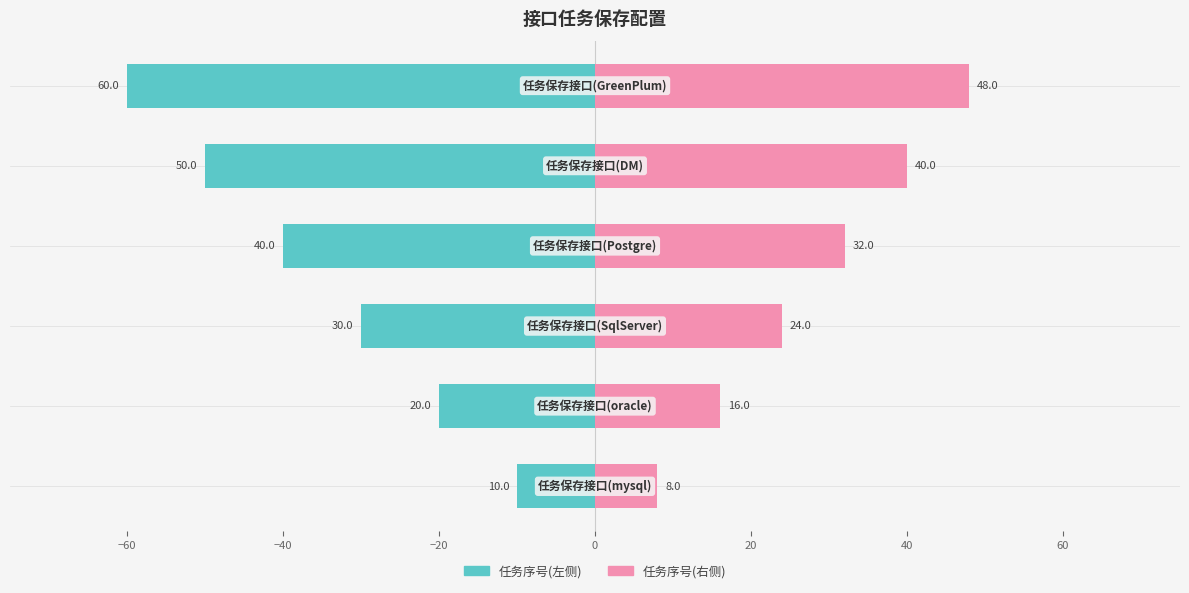

What is the highest value of the 序号(左) series?

-10